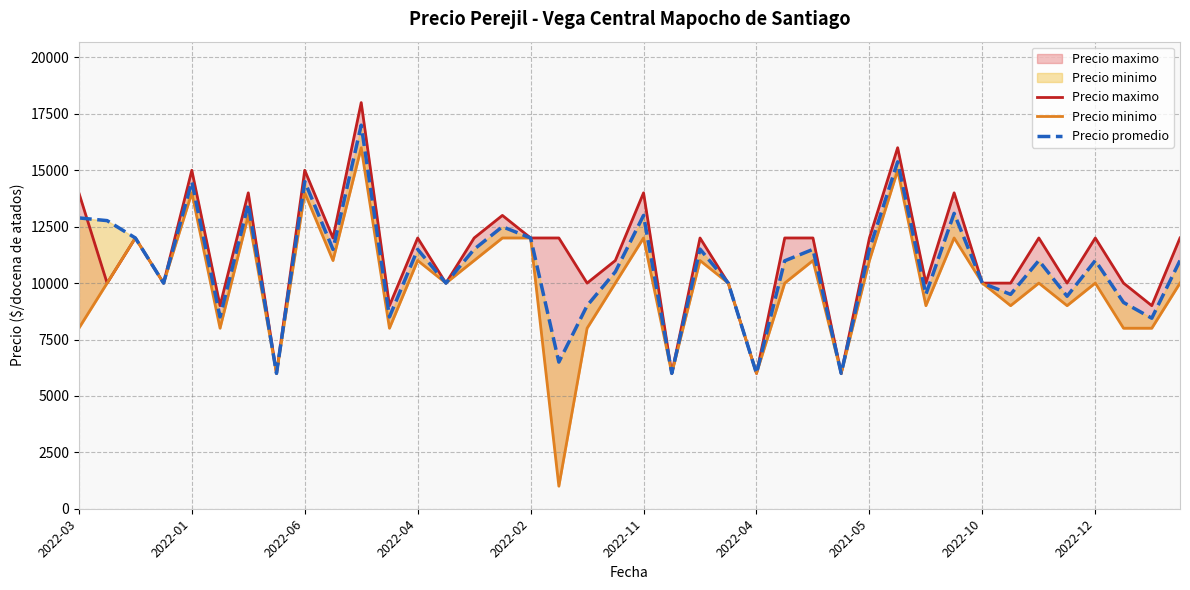

What value does the Precio promedio series have at 2022-10?

10000